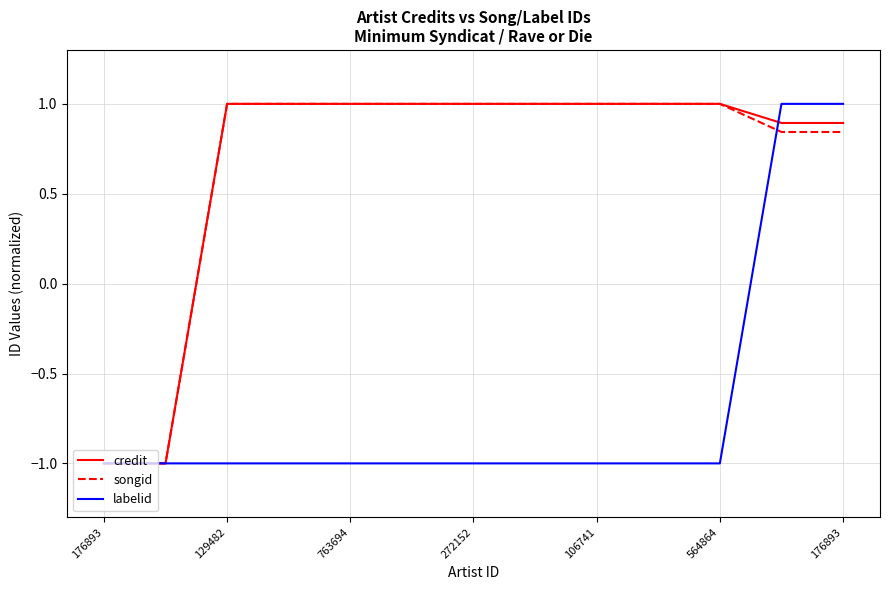

What is the minimum value shown in the chart?

-1.0